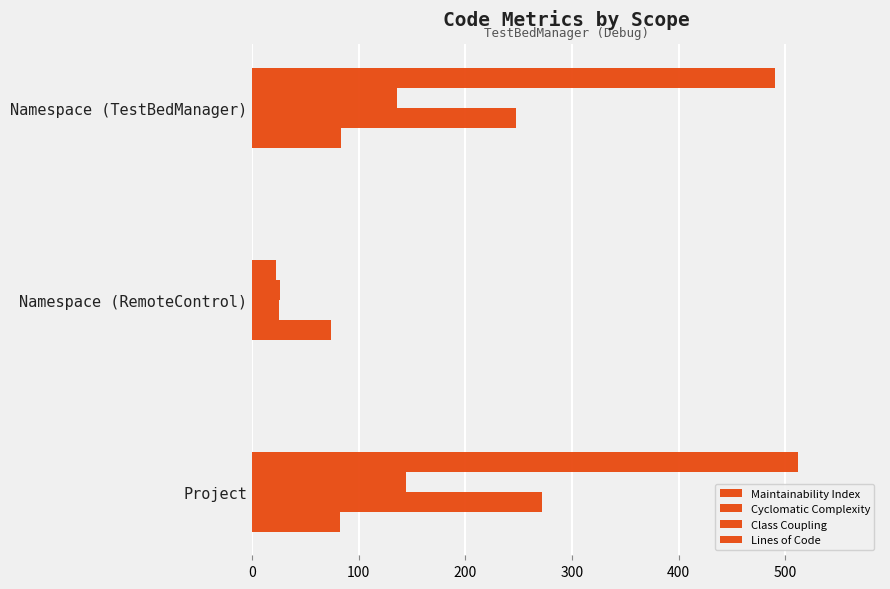

How many distinct data groups are displayed?

4